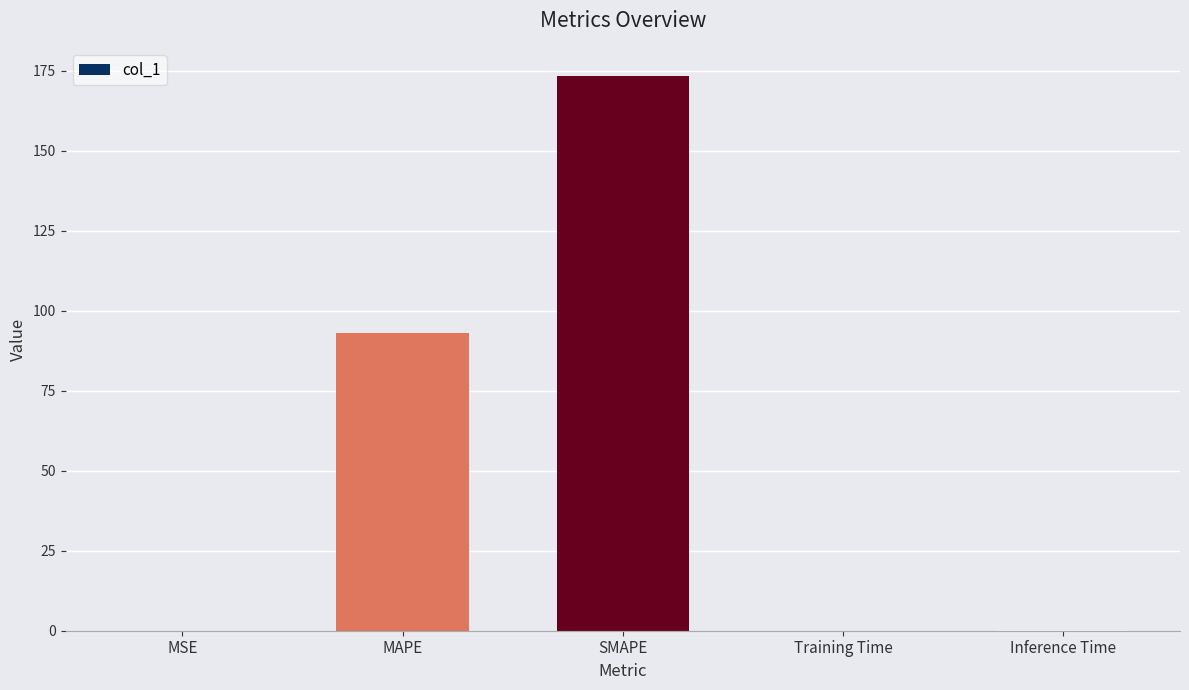

Is it true that the value at SMAPE is 173.4?

True